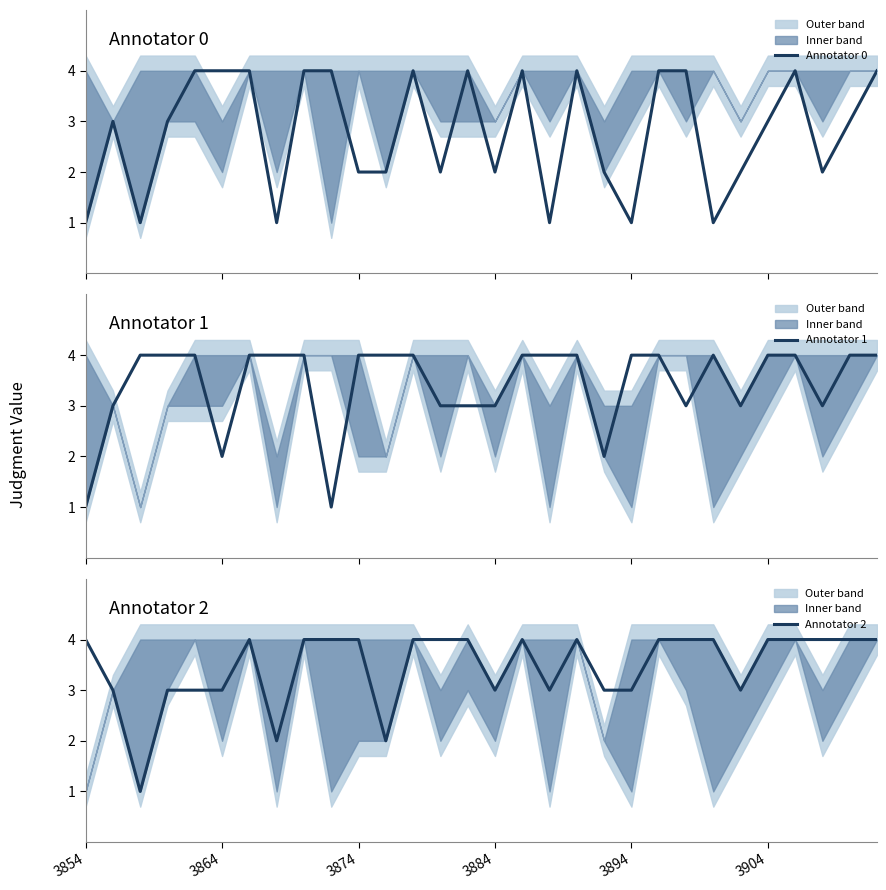

In Annotator 2, how many points are higher than both neighbors (excluding endpoints)?

3